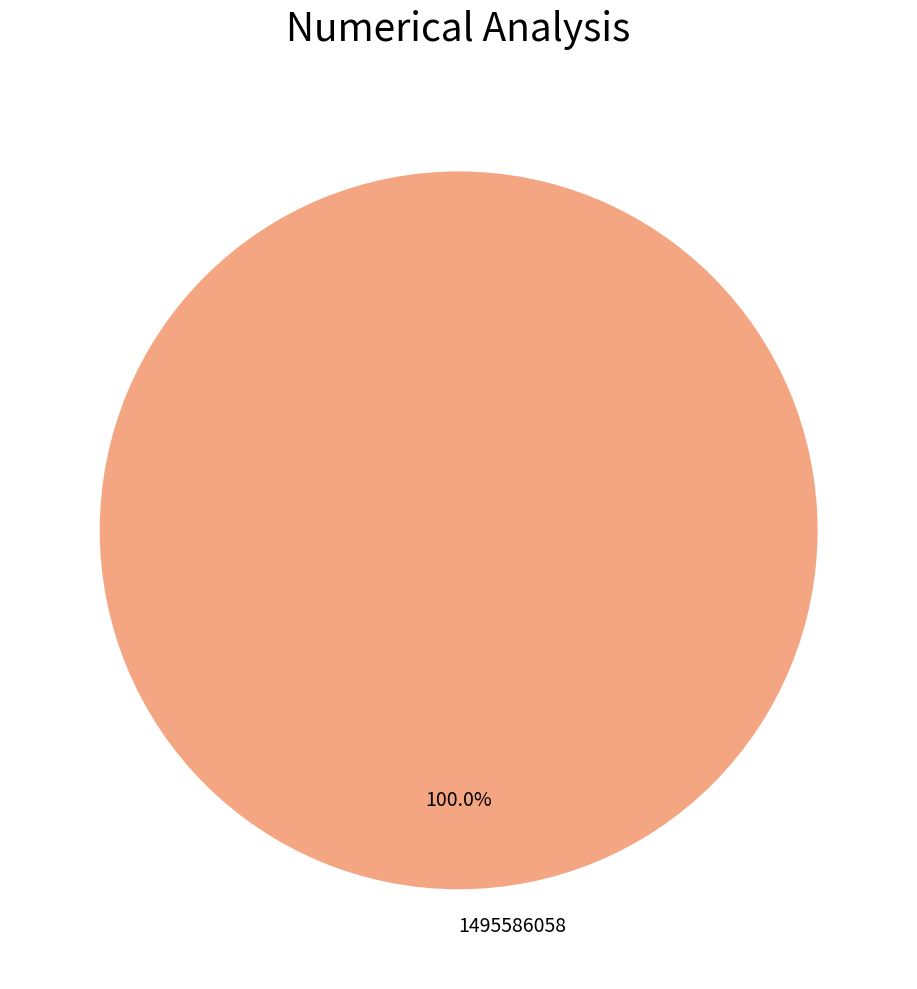

Rank the categories by value from highest to lowest.

1495586058